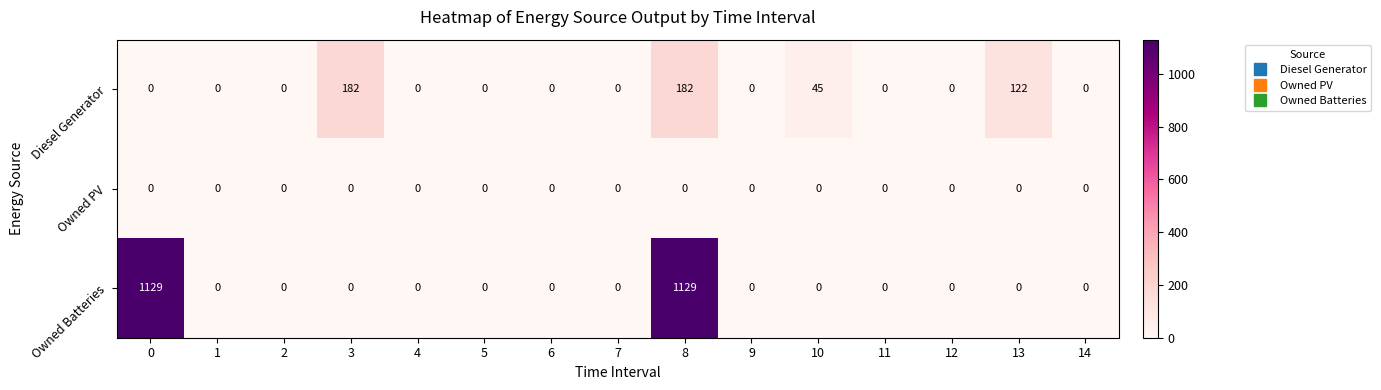

Rank the series by their maximum value, from lowest to highest.

Owned PV, Diesel Generator, Owned Batteries